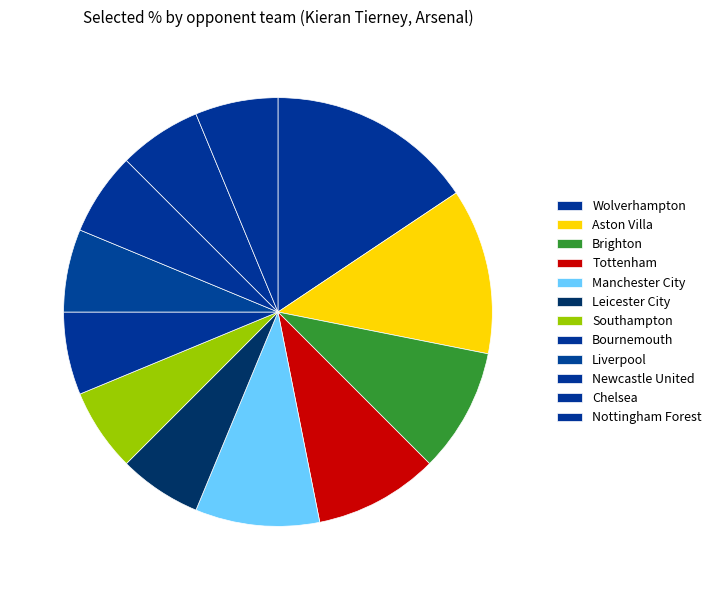

Is the sum of Nottingham Forest and Southampton greater than half?

No